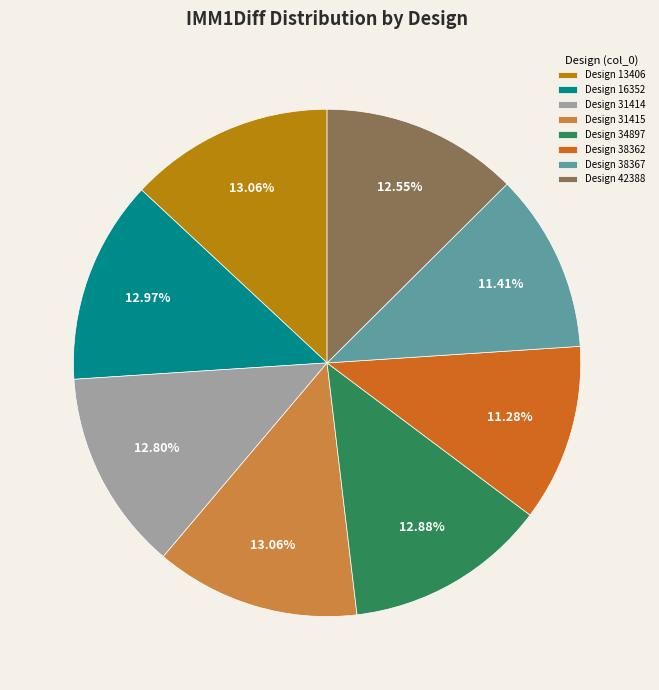

Combined, do Design 31415 and Design 42388 account for over 50%?

No